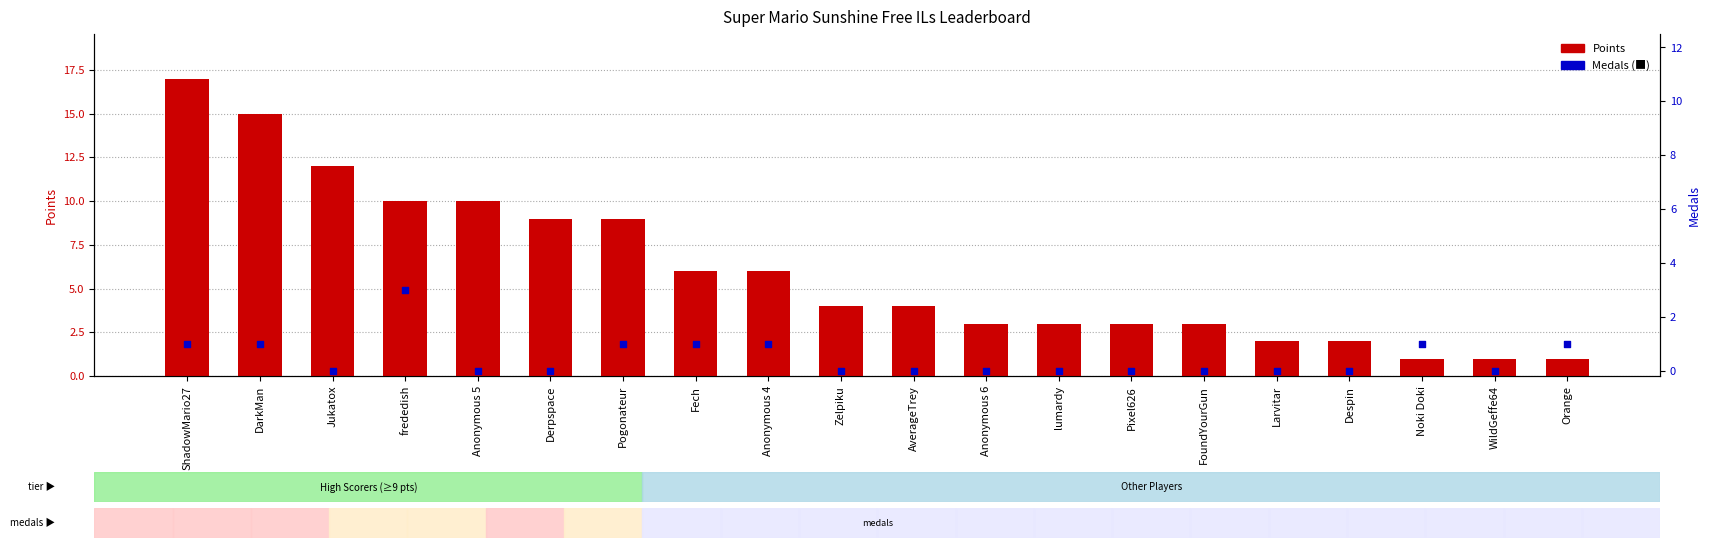

At how many categories does at least one series exceed 10?

3